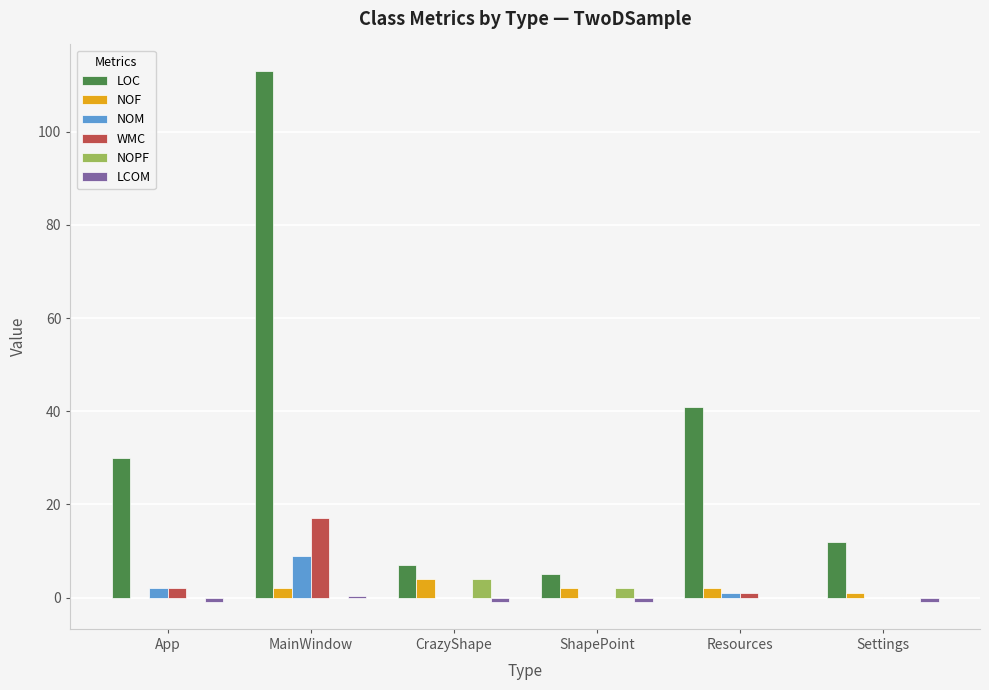

Which series has the largest total across all categories?

LOC